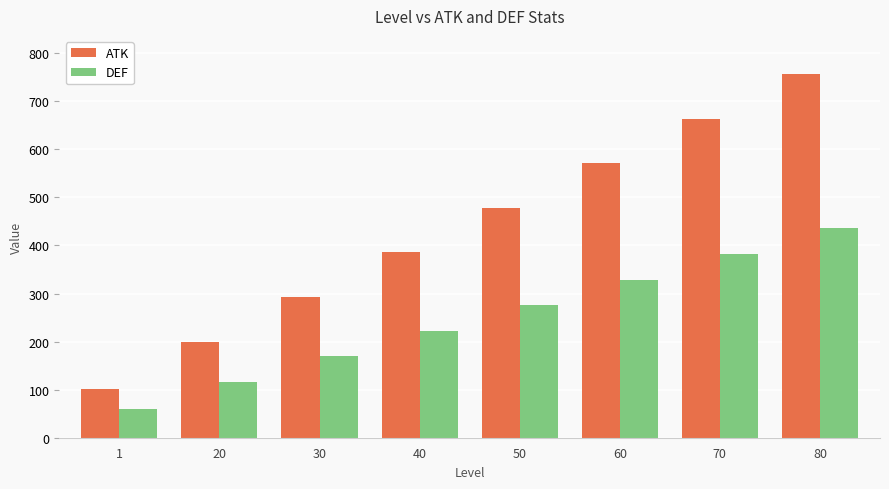

What is the sum of all ATK values?

3450